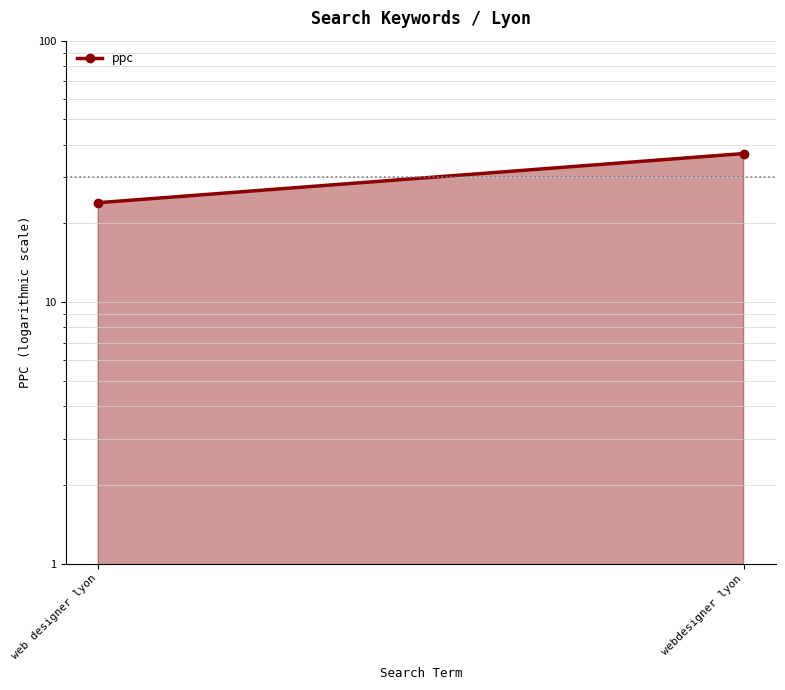

What is the greatest value displayed?

37